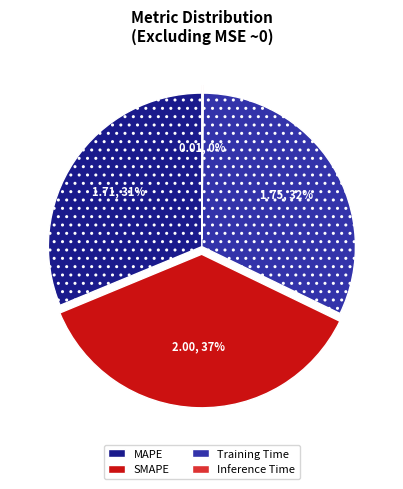

Does any single category account for the majority?

No